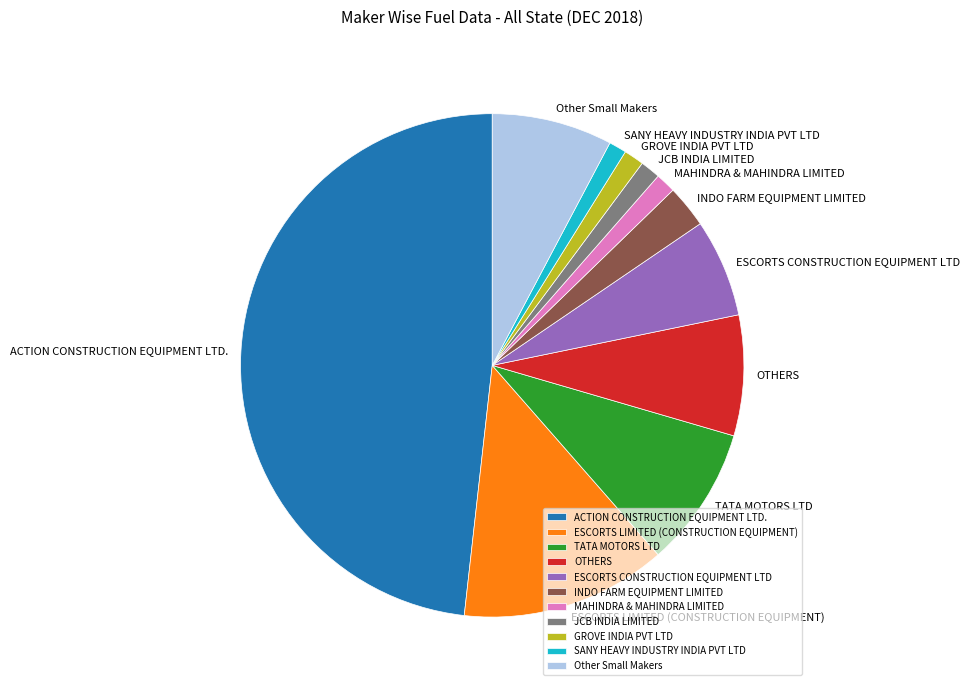

Is there a majority slice in this chart?

No